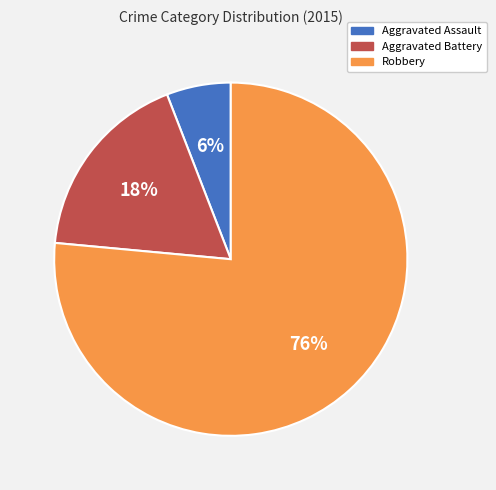

To the nearest percent, what percentage of the pie is Robbery?

76%